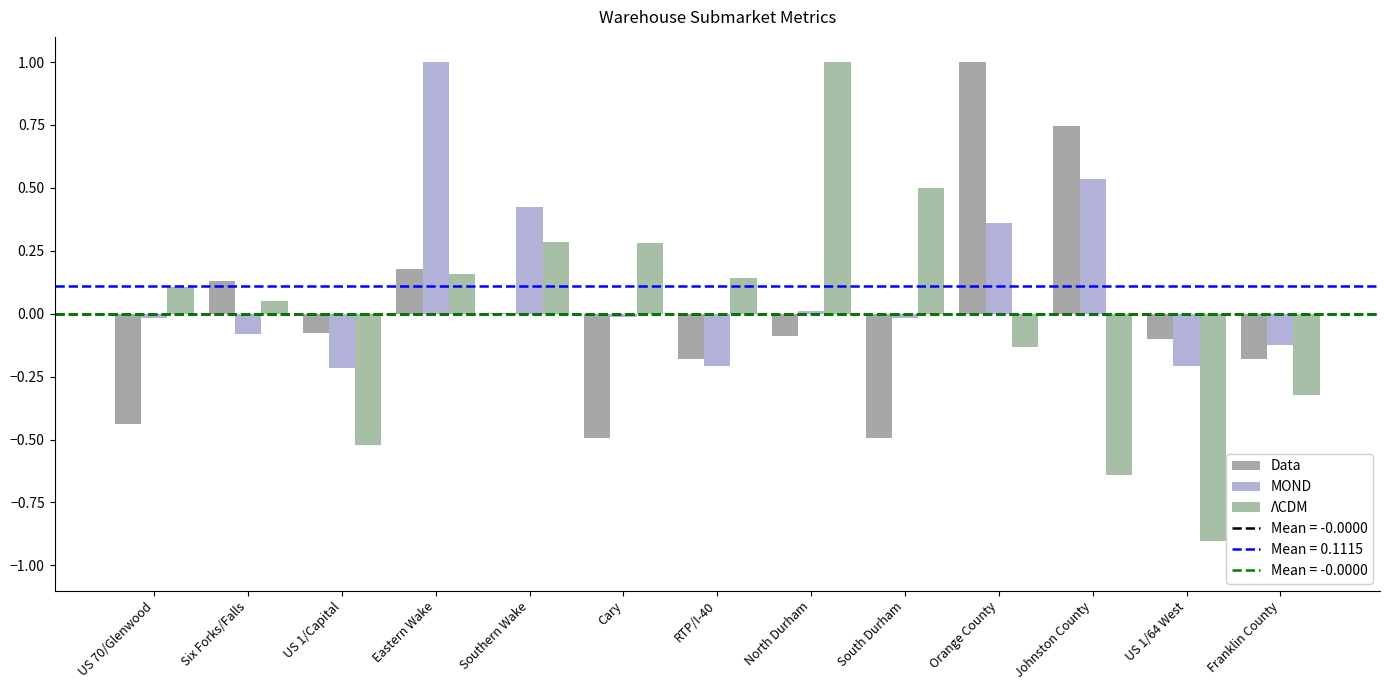

Which series changed the most between RTP/I-40 and North Durham?

ΛCDM